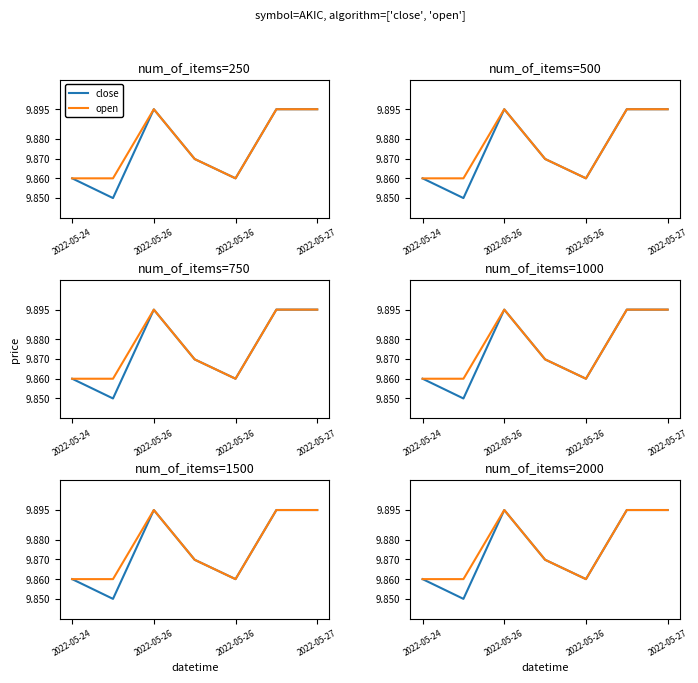

True or false: open and close cross at least once.

False